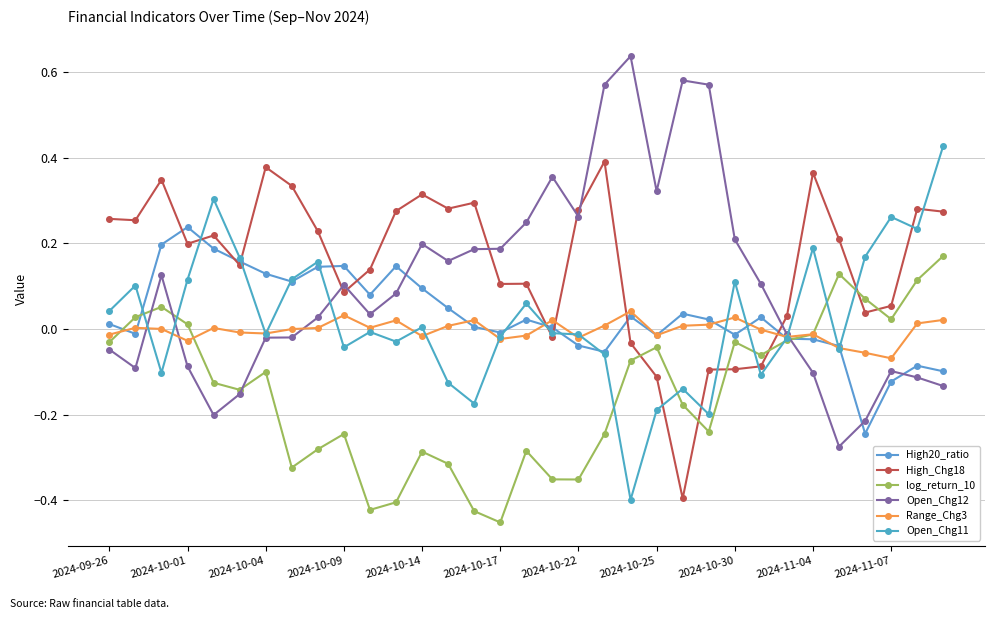

Which series has the largest total across all categories?

High_Chg18